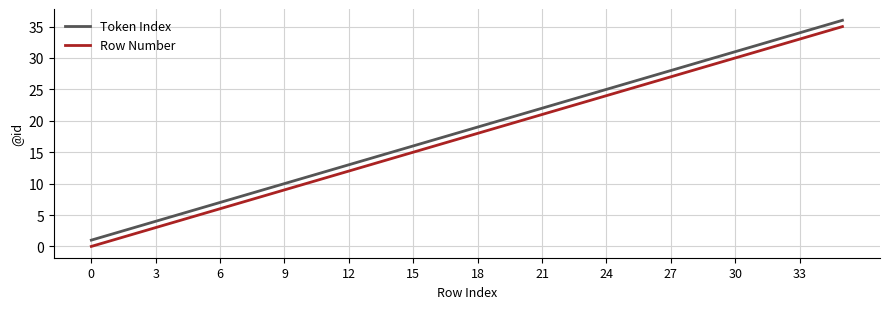

True or false: Token Index and Row Number cross at least once.

False